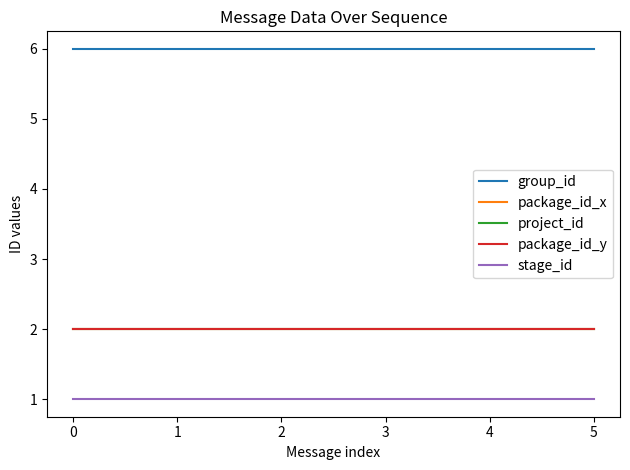

Does the chart display data point markers on the line(s)?

No